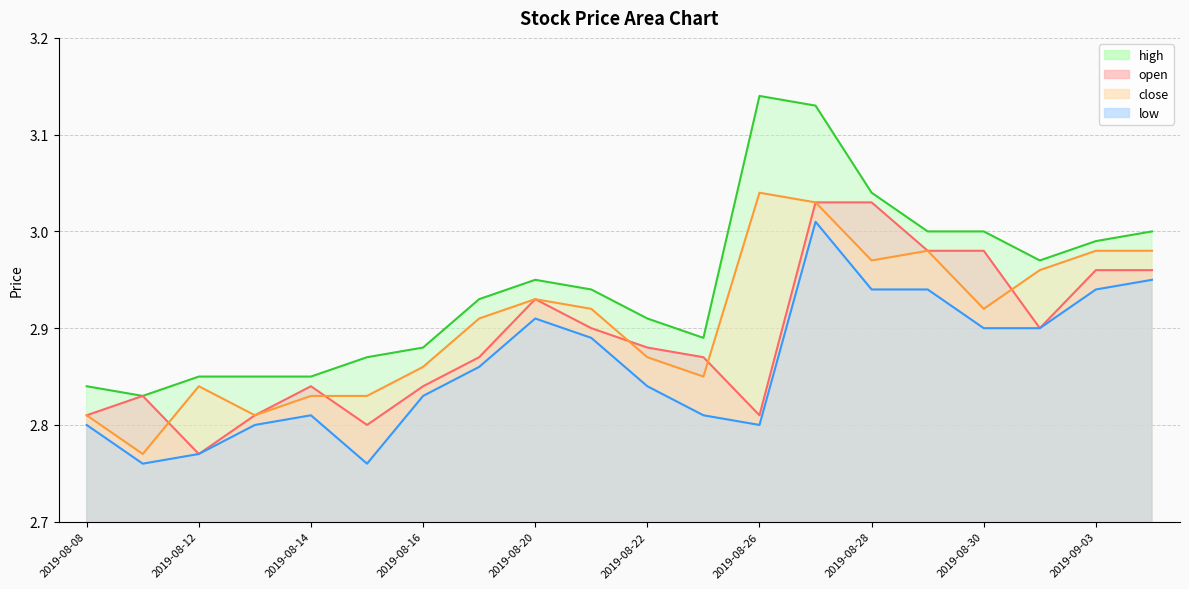

True or false: low and open intersect in this chart.

False